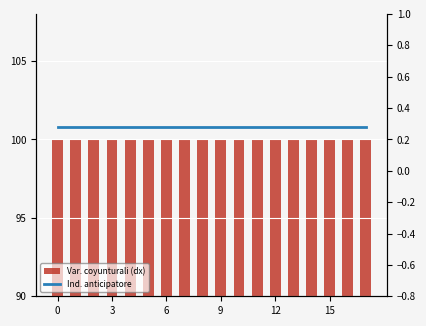

What is the value of the Var. coyunturali (dx) bar at the 10th from the left?

100.0